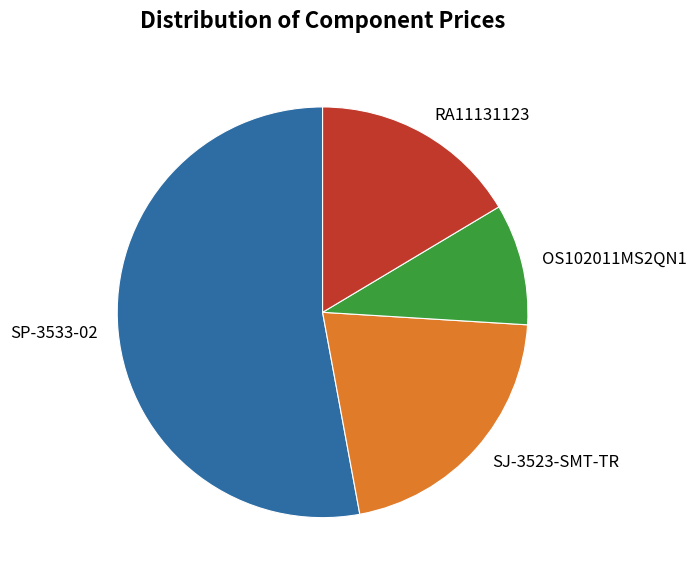

What is the smallest slice in the pie chart?

OS102011MS2QN1